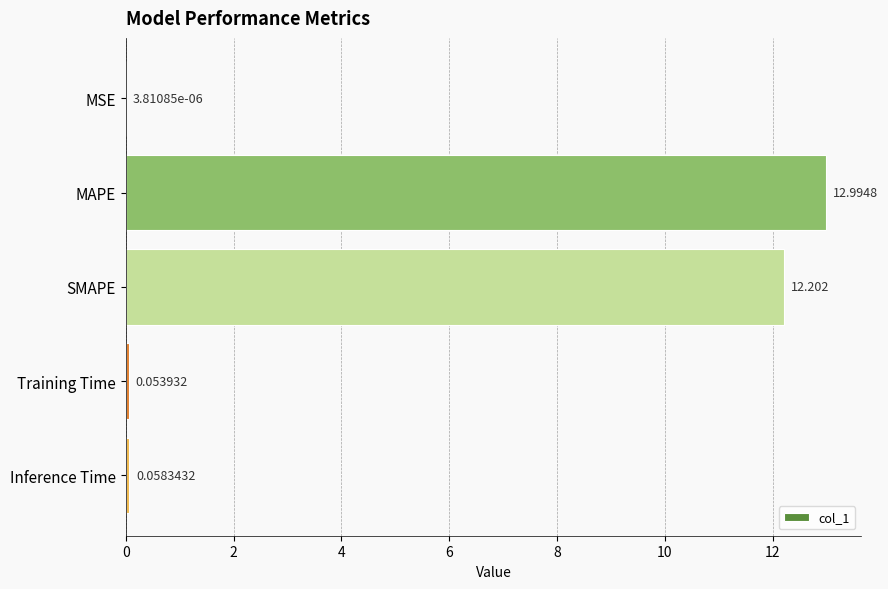

Where is the data nearest to the value 6?

Inference Time